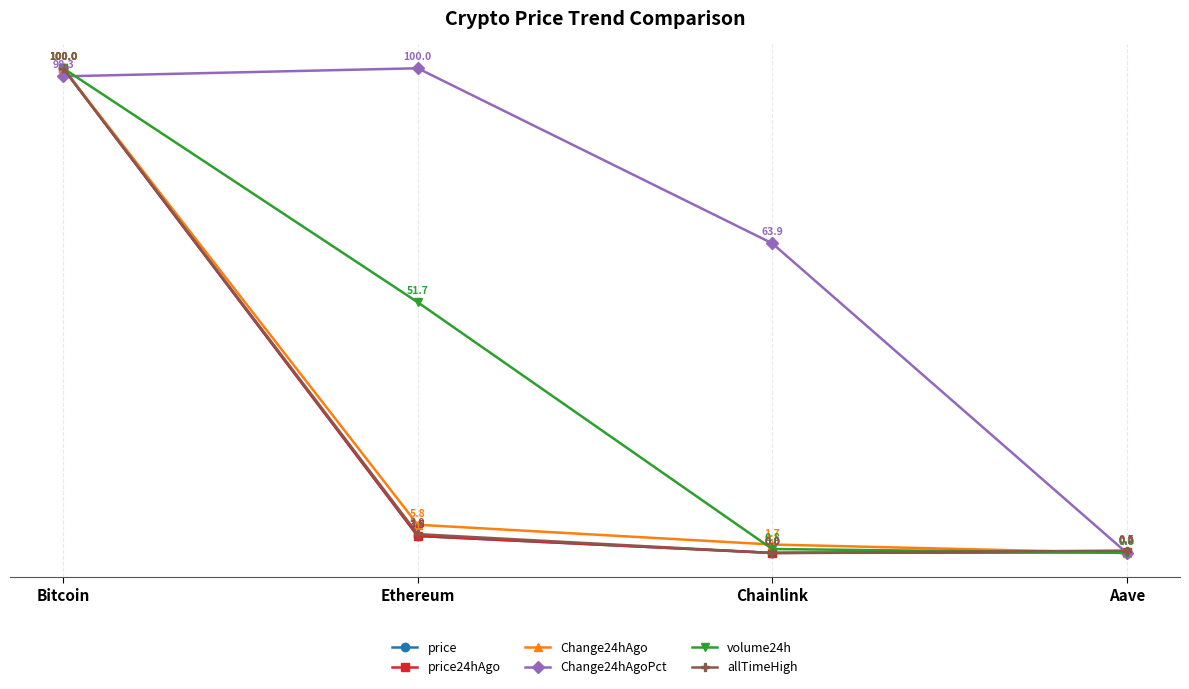

True or false: price has a value of 56.8 at Bitcoin.

False